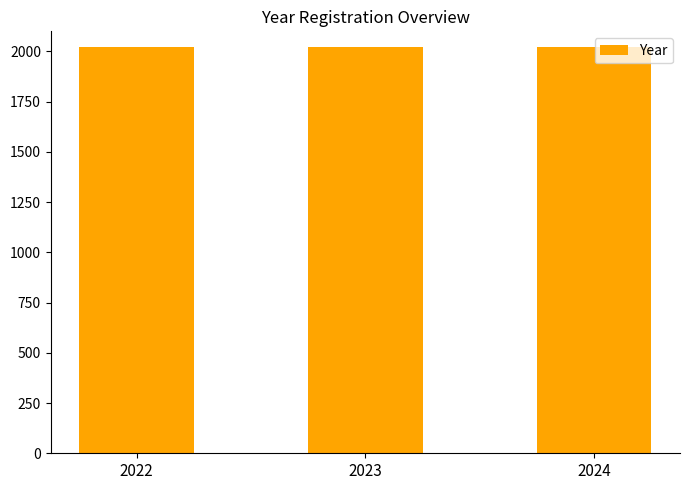

What is the sum of all values?

6069